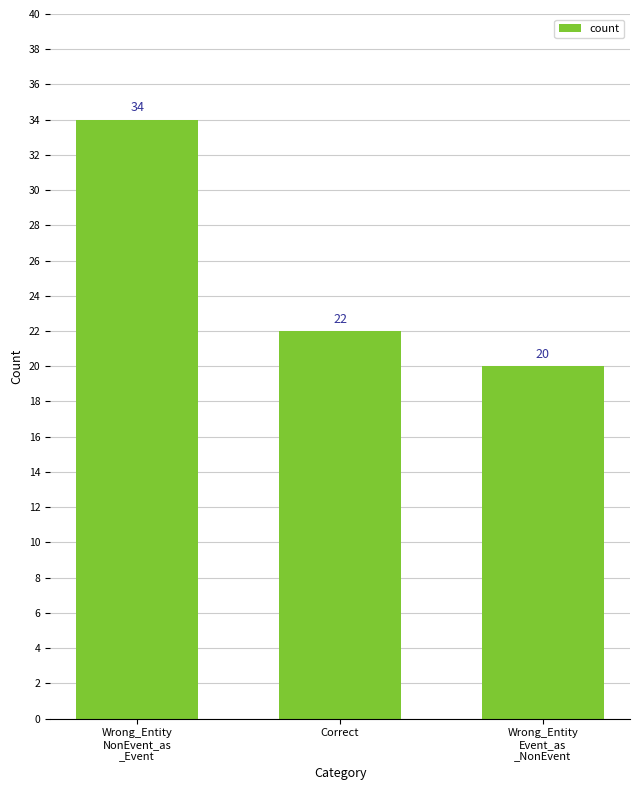

What is the minimum value shown in the chart?

20